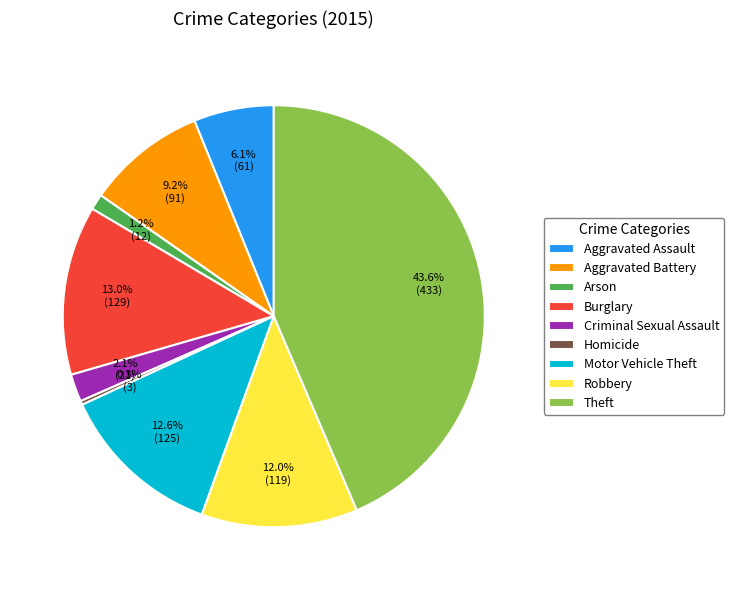

Is Homicide the majority of the pie?

No